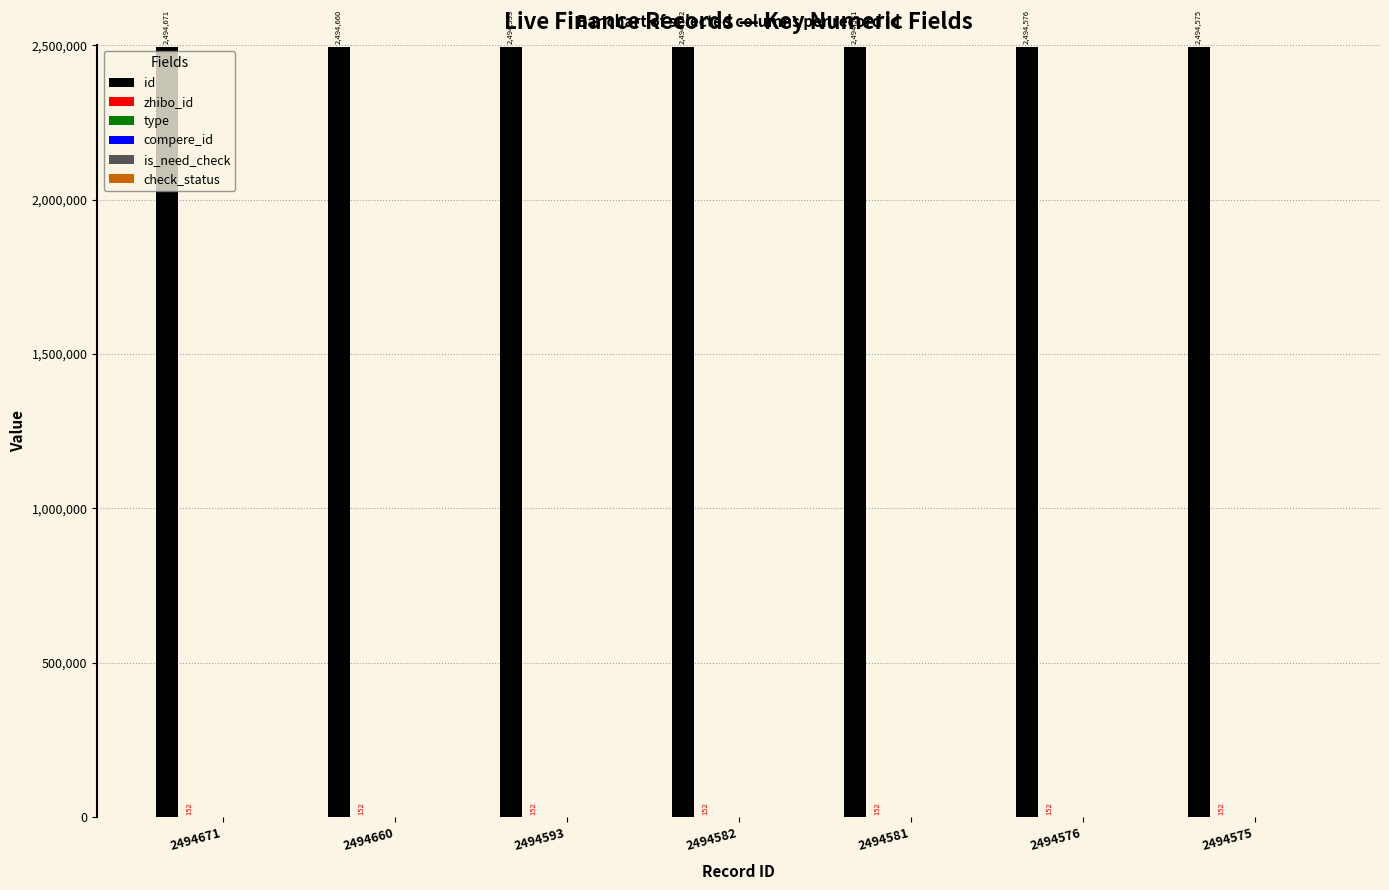

The check_status series shows 1 at 2494575. True or false?

True